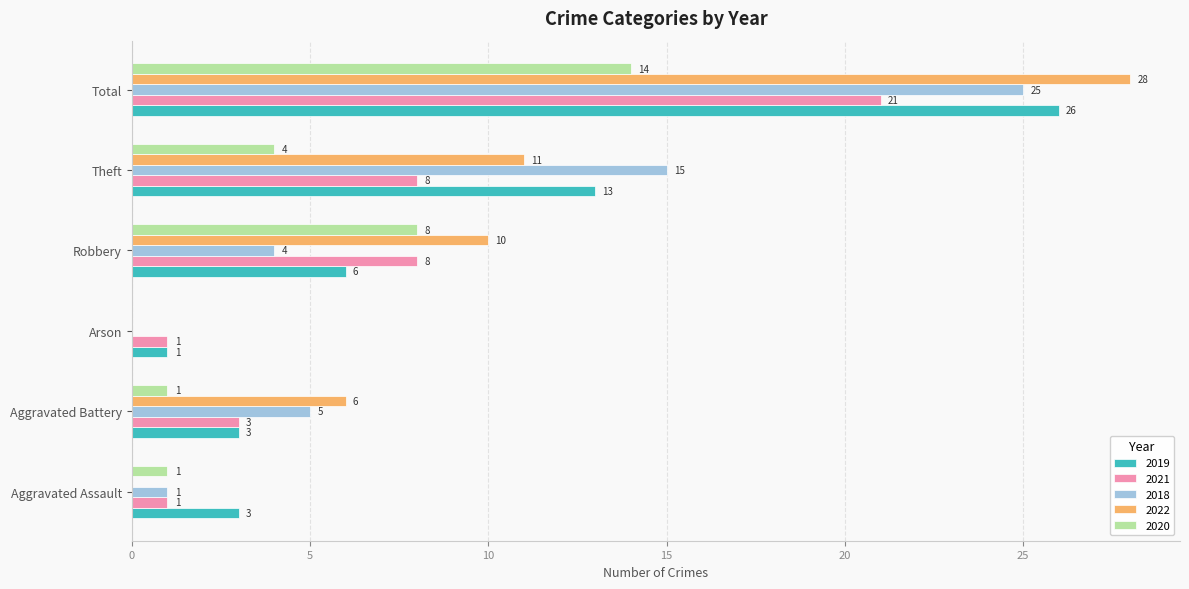

Which category has the highest value across all series?

Total